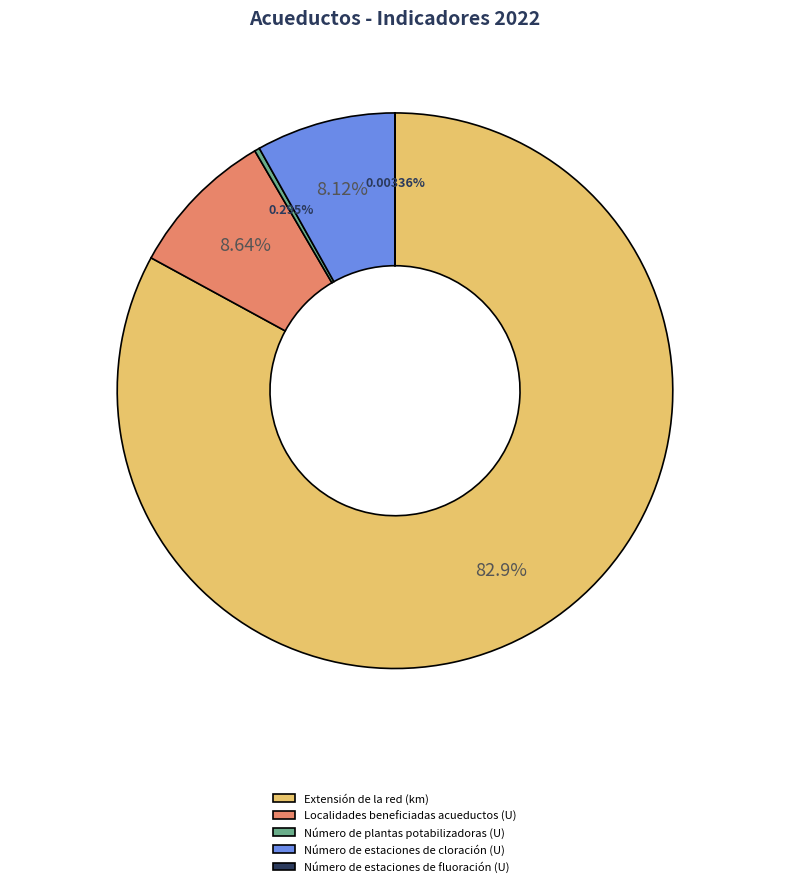

Do Localidades beneficiadas acueductos (U) and Número de plantas potabilizadoras (U) together represent more than half of the pie?

No